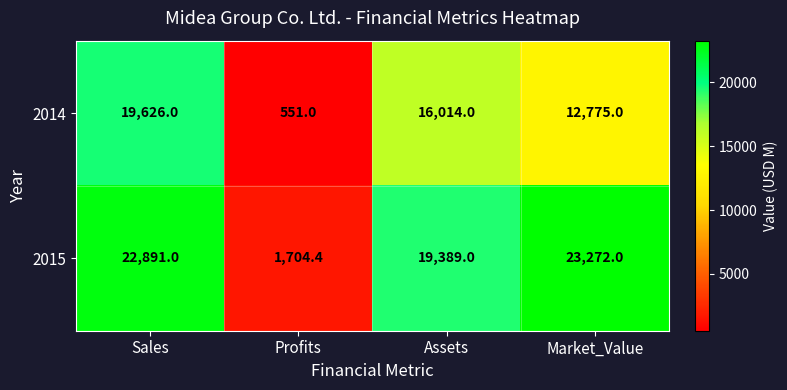

Reading right to left, what are all the values shown in this chart?

2014: 12775.0	16014.0	551.0	19626.0
2015: 23272.0	19389.0	1704.4	22891.0